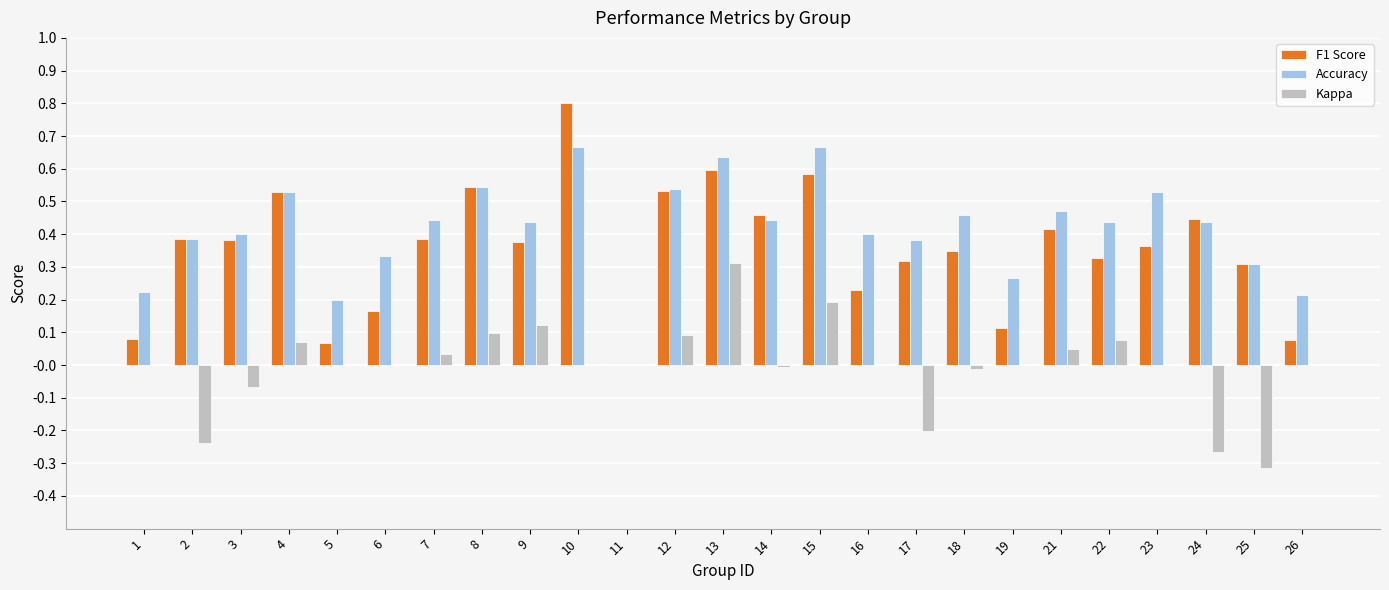

The value of Kappa at 5 is -0.4. True or false?

False